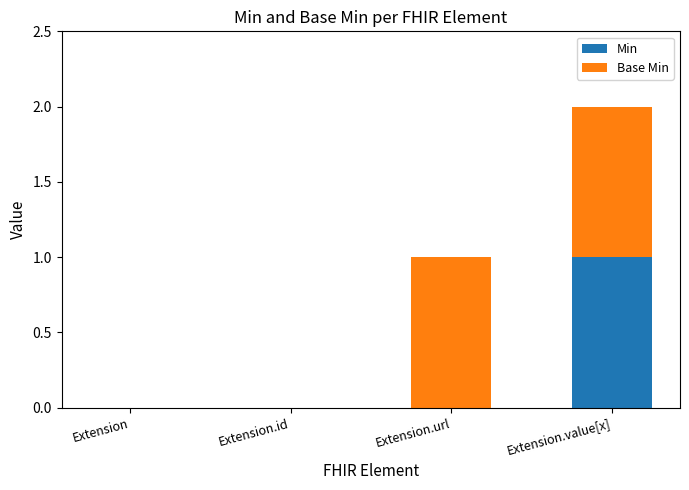

Count the Min values in the range 0 to 1.

4